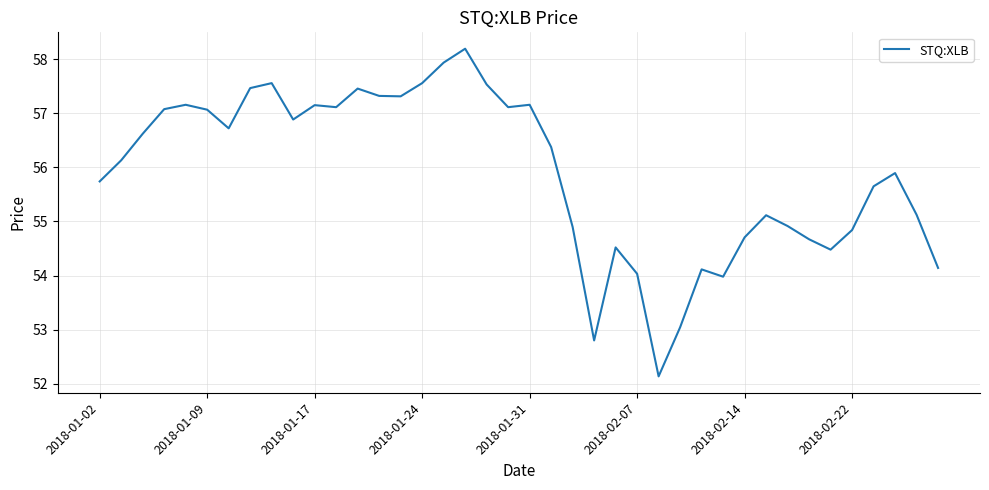

What is the maximum value shown in the chart?

58.2